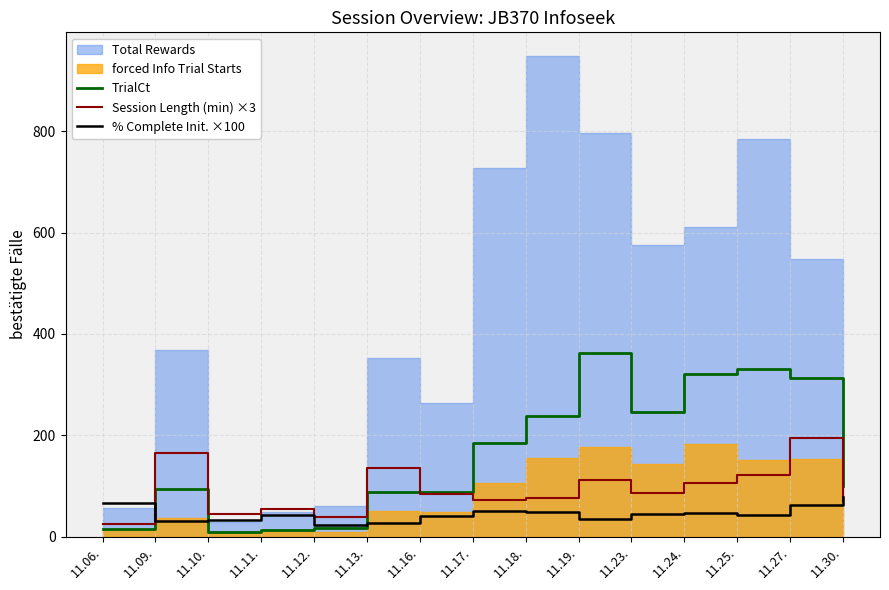

What is the sum of all Session Length (min) ×3 values?

1385.3